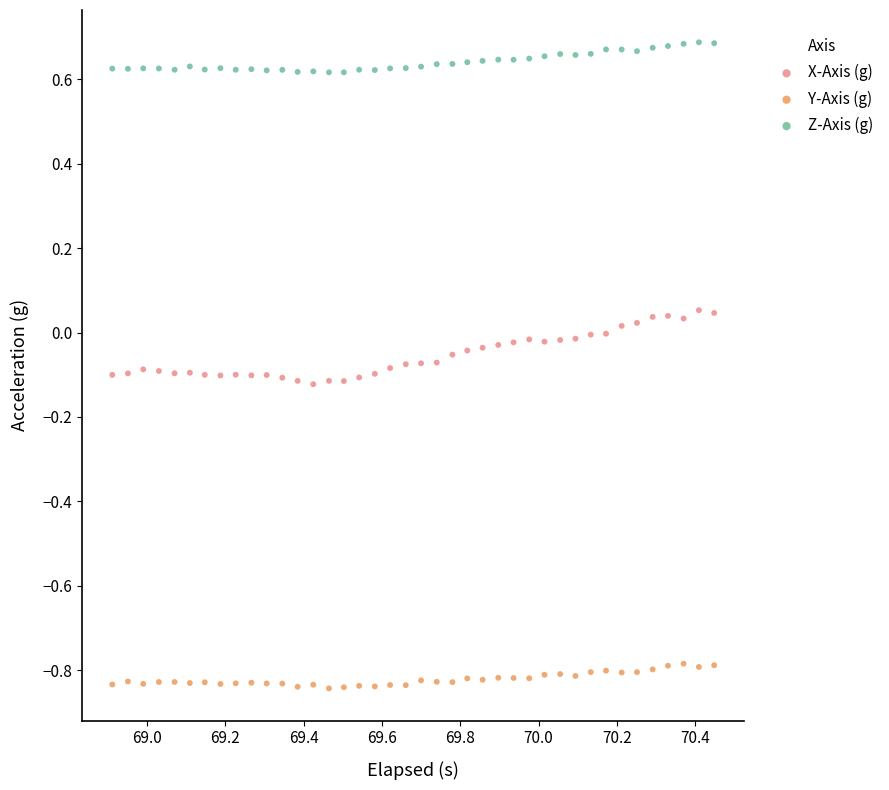

Across all data points, what is the range of X values (max minus min)?

1.5